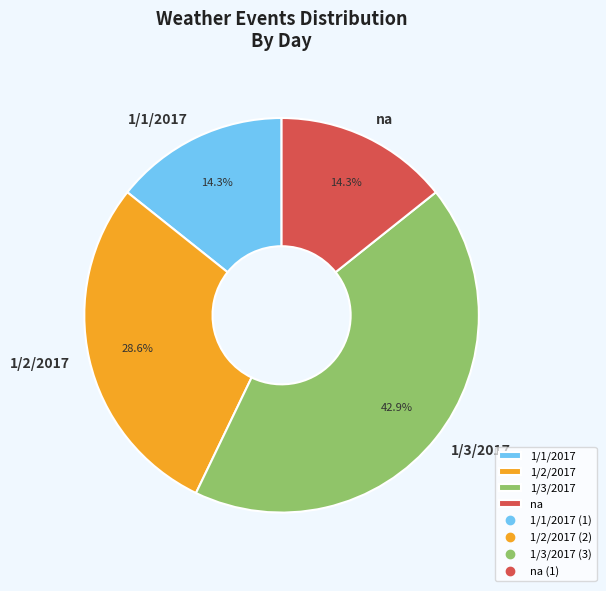

To the nearest percent, what portion does 1/1/2017 represent?

14%